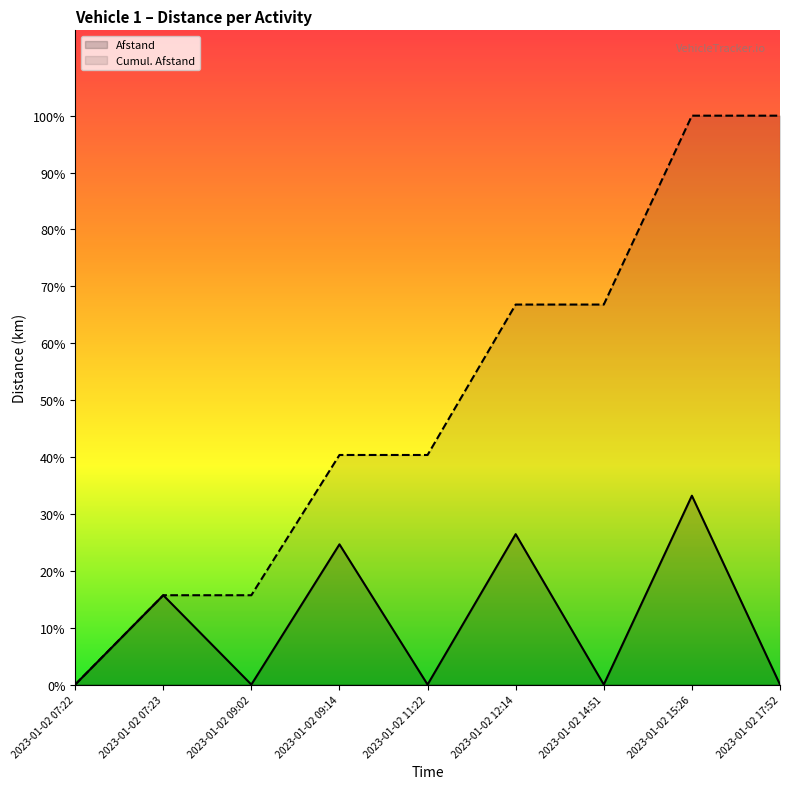

What are all the series names shown in the legend?

Afstand, Cumul. Afstand